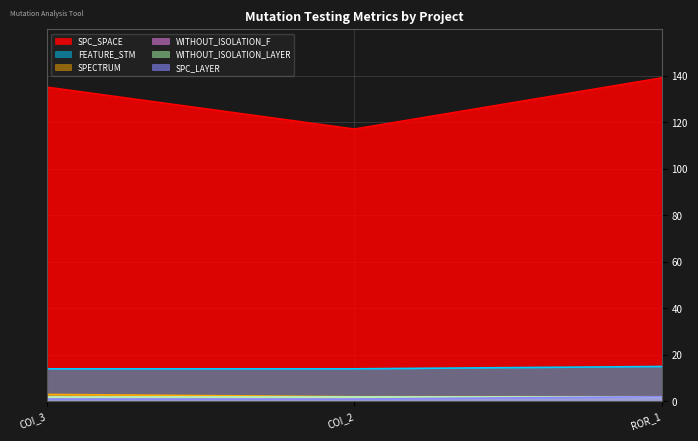

What position from the left is COI_3?

1